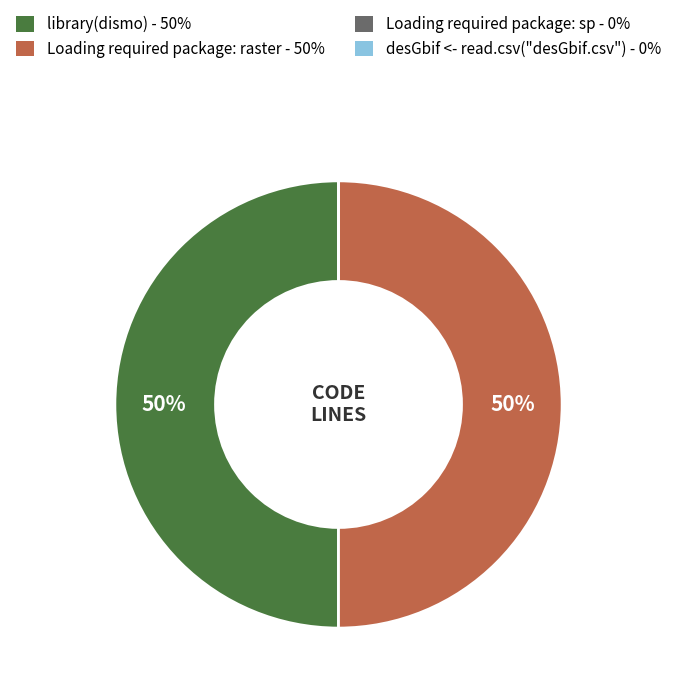

Combined, do Loading required package: raster and library(dismo) account for over 50%?

Yes